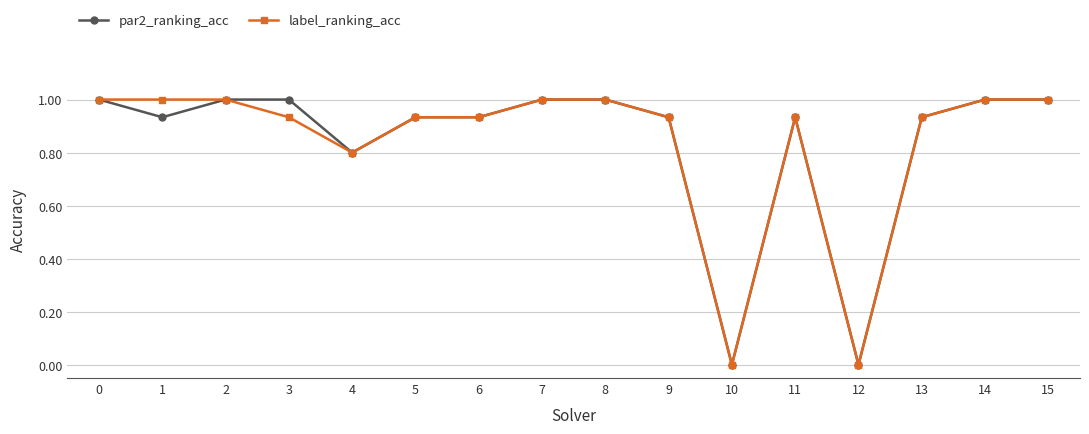

Is the value of label_ranking_acc at 7 greater than the value of par2_ranking_acc at 1?

Yes